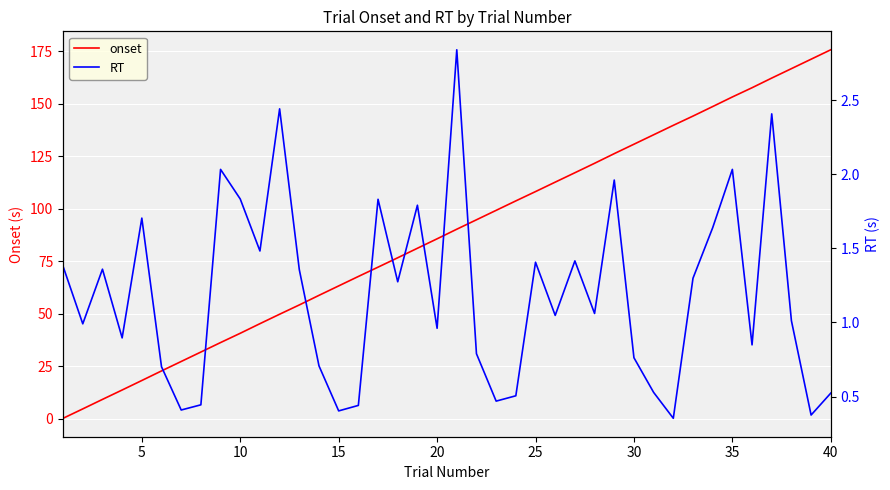

Reading right to left, list all the values displayed in this chart.

onset: 175.7	171.2	166.7	162.2	157.6	153.2	148.6	144.1	139.7	135.2	130.7	126.2	121.6	117.1	112.6	108.1	103.7	99.2	94.7	90.2	85.6	81.1	76.6	72.1	67.7	63.2	58.7	54.1	49.7	45.2	40.6	36.2	31.7	27.2	22.7	18.1	13.6	9.1	4.6	0.1
RT: 0.5	0.4	1.0	2.4	0.8	2.0	1.6	1.3	0.4	0.5	0.8	2.0	1.1	1.4	1.0	1.4	0.5	0.5	0.8	2.8	1.0	1.8	1.3	1.8	0.4	0.4	0.7	1.4	2.4	1.5	1.8	2.0	0.4	0.4	0.7	1.7	0.9	1.4	1.0	1.4